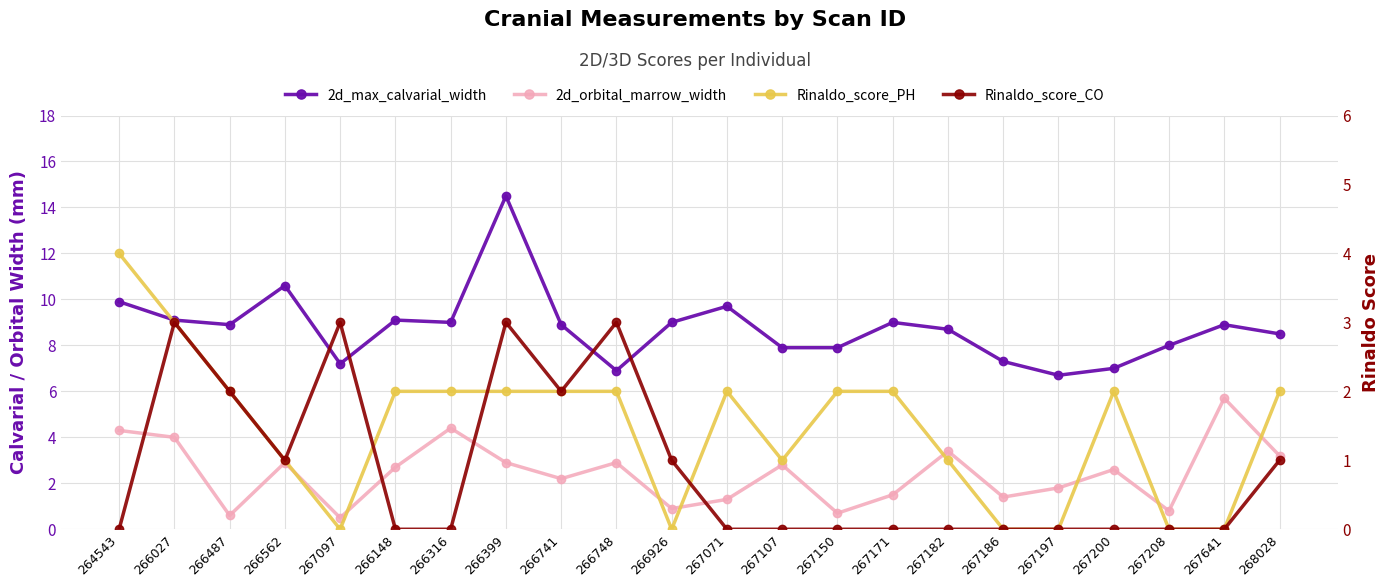

What are all the series names shown in the legend?

2d_max_calvarial_width, 2d_orbital_marrow_width, Rinaldo_score_PH, Rinaldo_score_CO